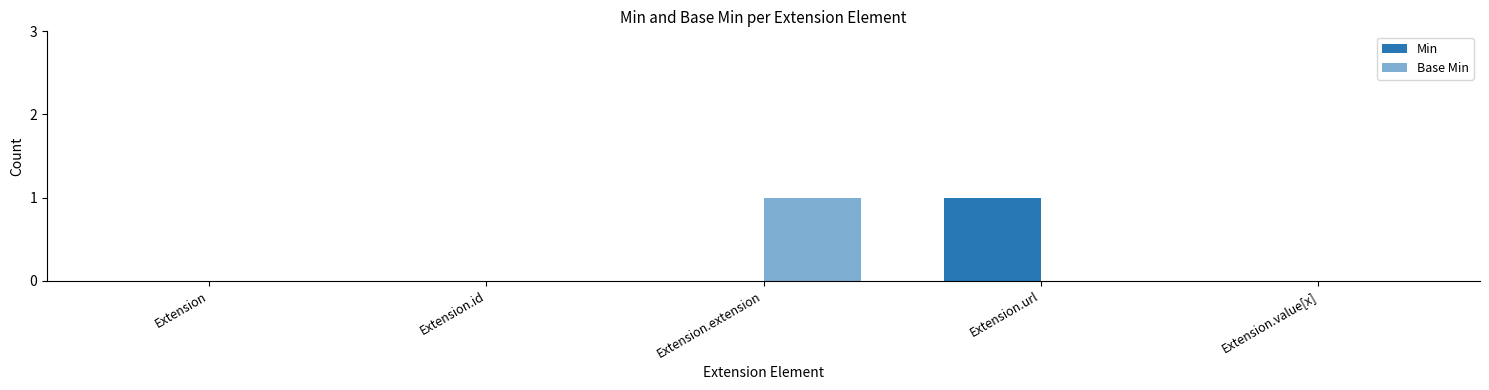

Which series has the largest range (max minus min)?

Min